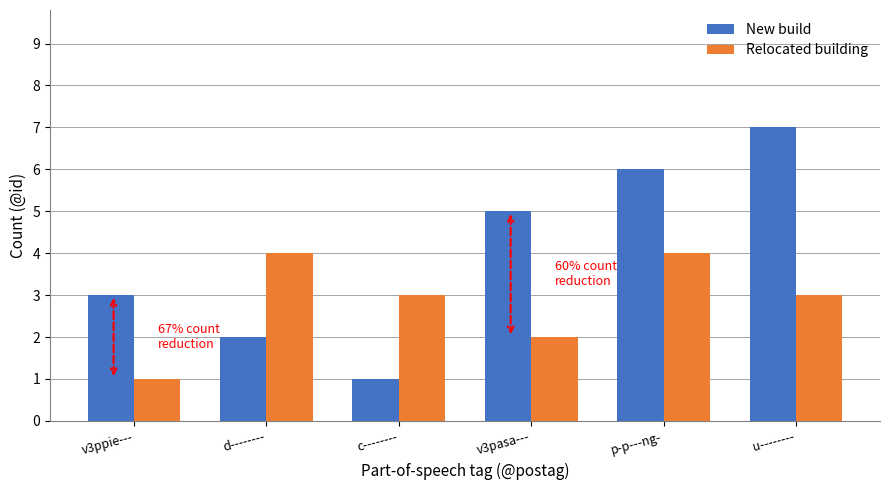

What is the sum of the New build values at v3ppie--- and d--------?

5